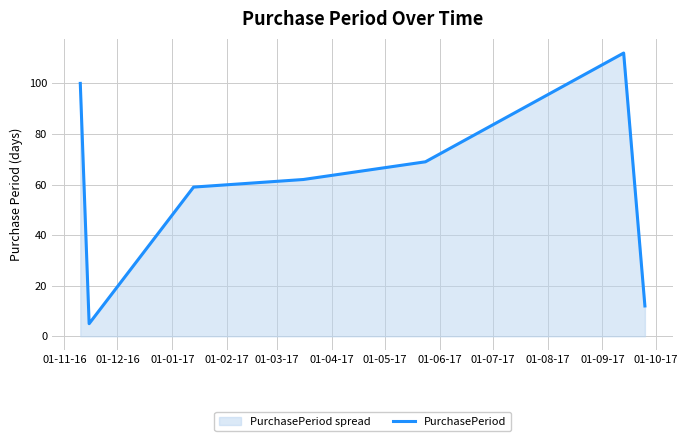

What is the smallest value displayed?

5